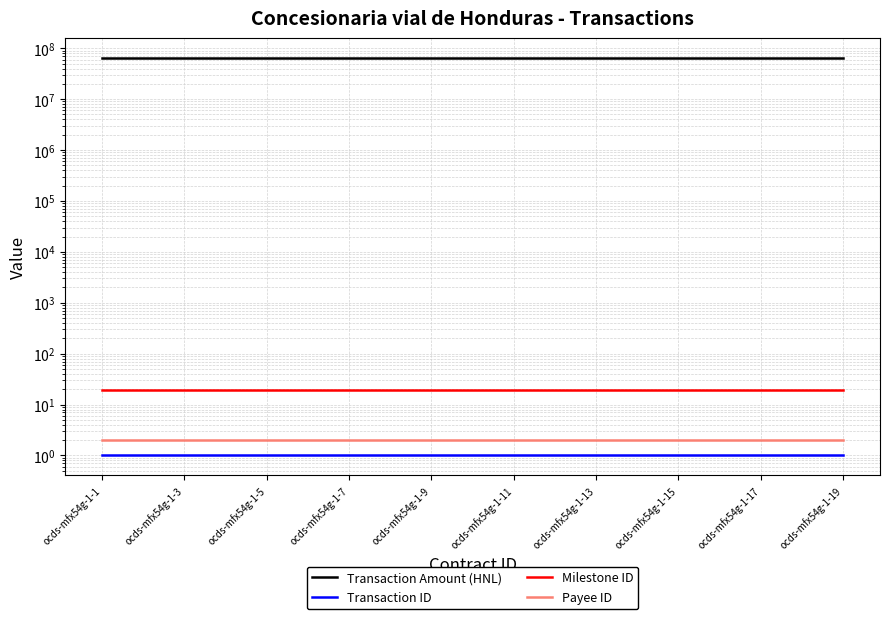

What is the sum of the Transaction Amount (HNL) values at ocds-mfx54g-1-15 and ocds-mfx54g-1-13?

128571289.7